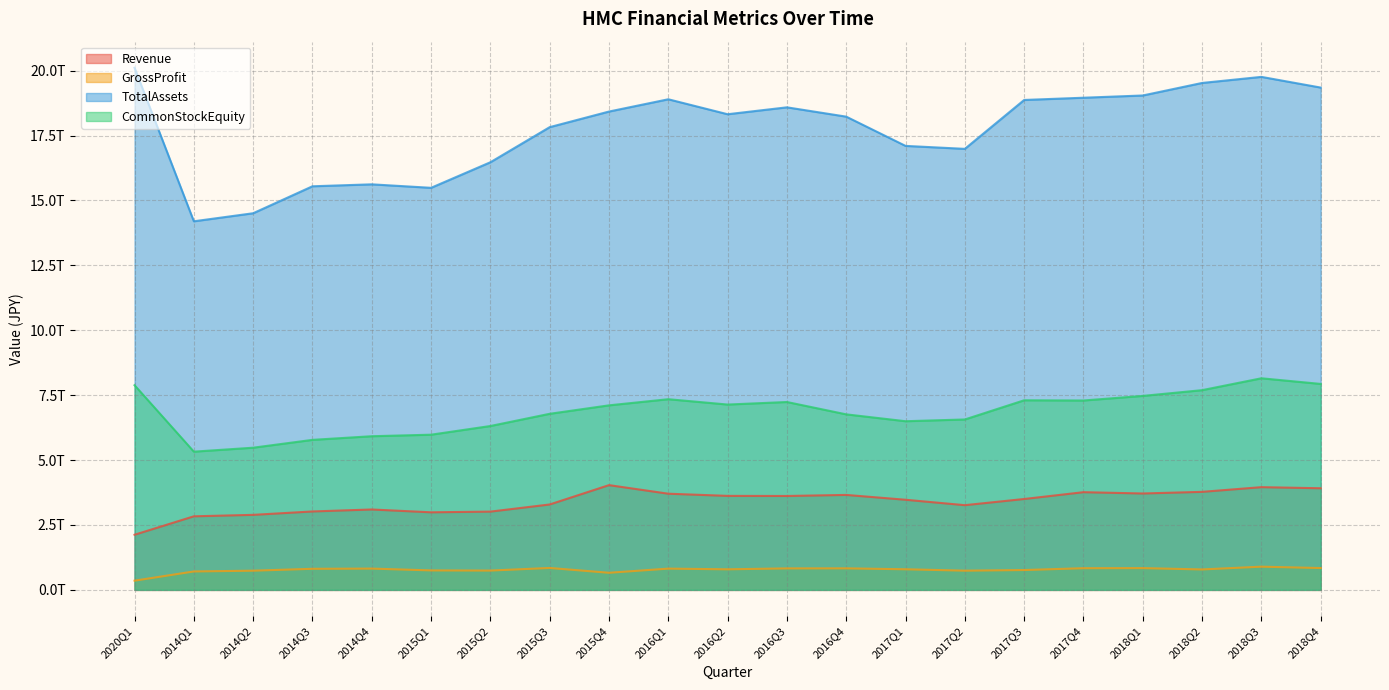

Between 2015Q1 and 2015Q4, which series saw the biggest shift?

TotalAssets